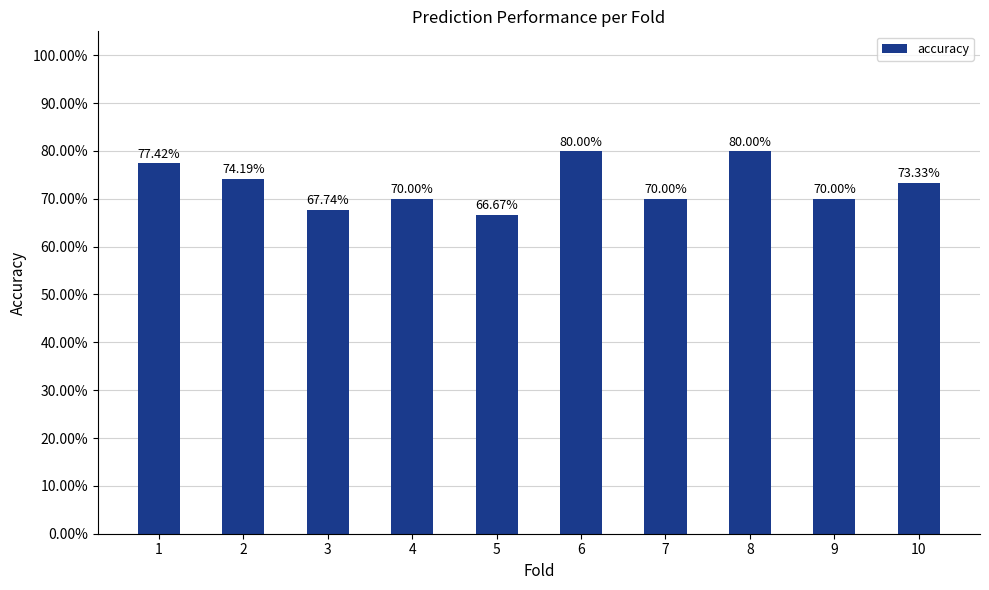

Count the values in the range 0 to 1.

10